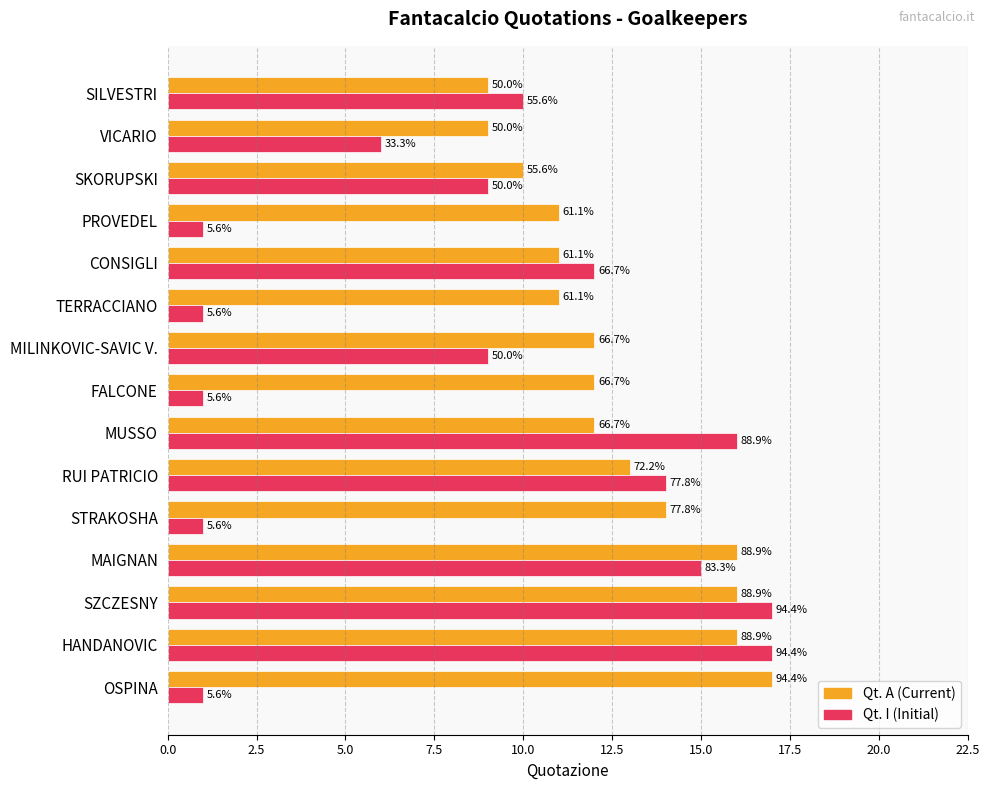

Is it true that Qt. A equals 25 at HANDANOVIC?

False